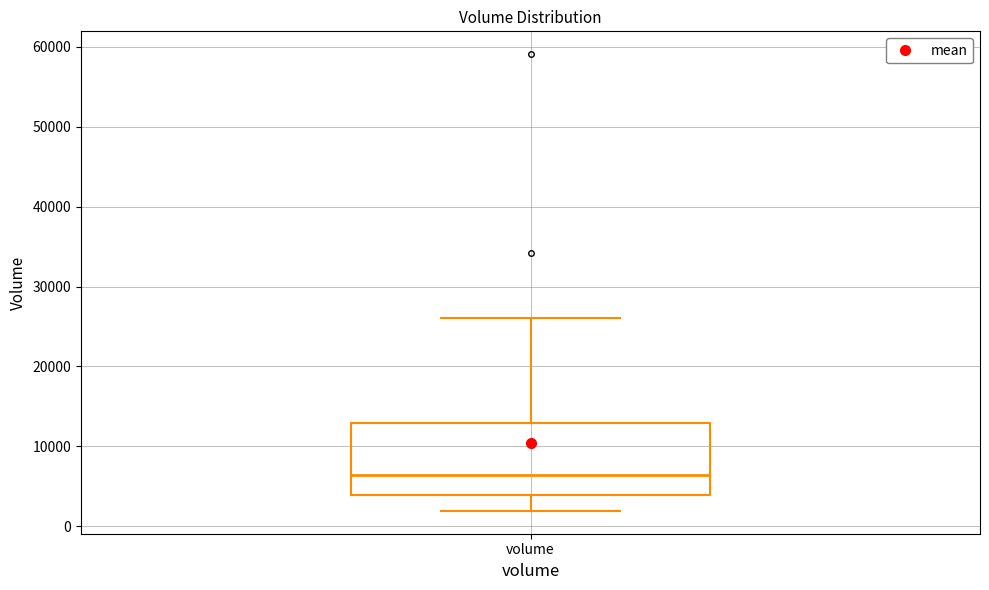

Where is the lower edge of the box for volume on the y-axis? The values are not printed on the chart, so give them approximately, as read against the axis.

4000